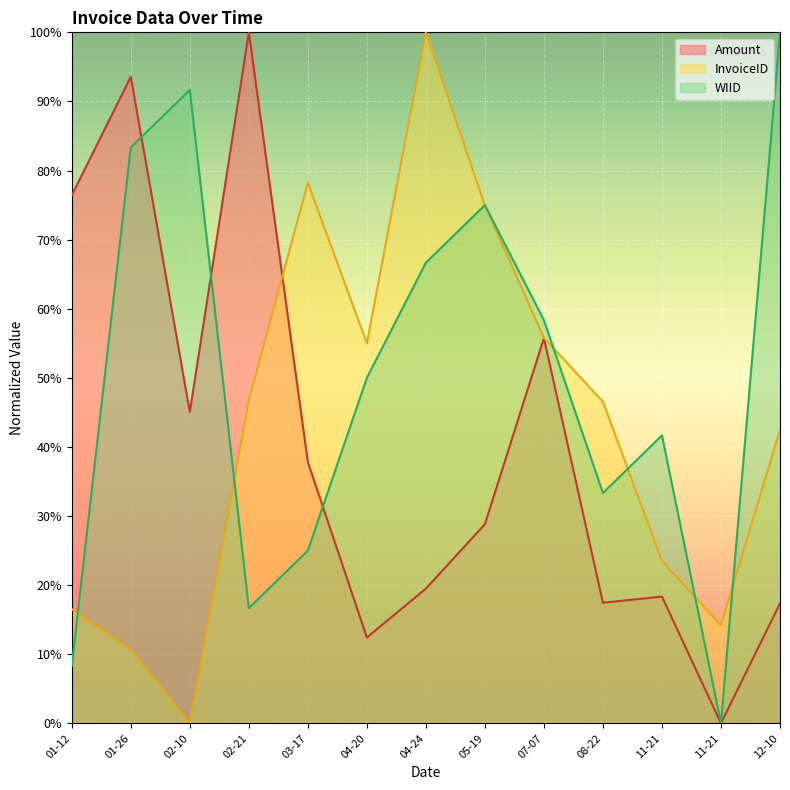

What is the sum of all Amount values?

522.5